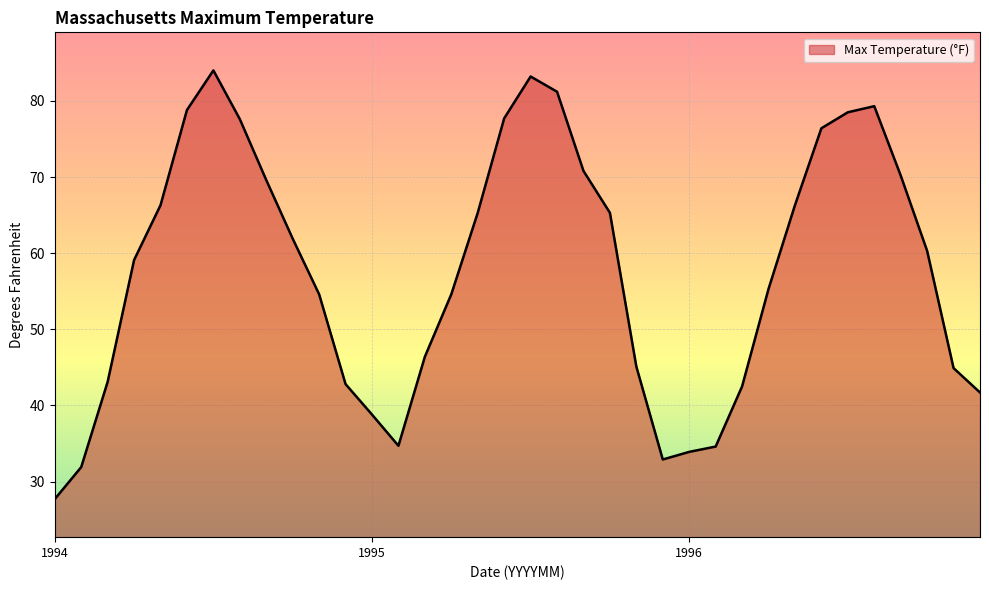

What is the difference between the maximum and minimum values?

56.3